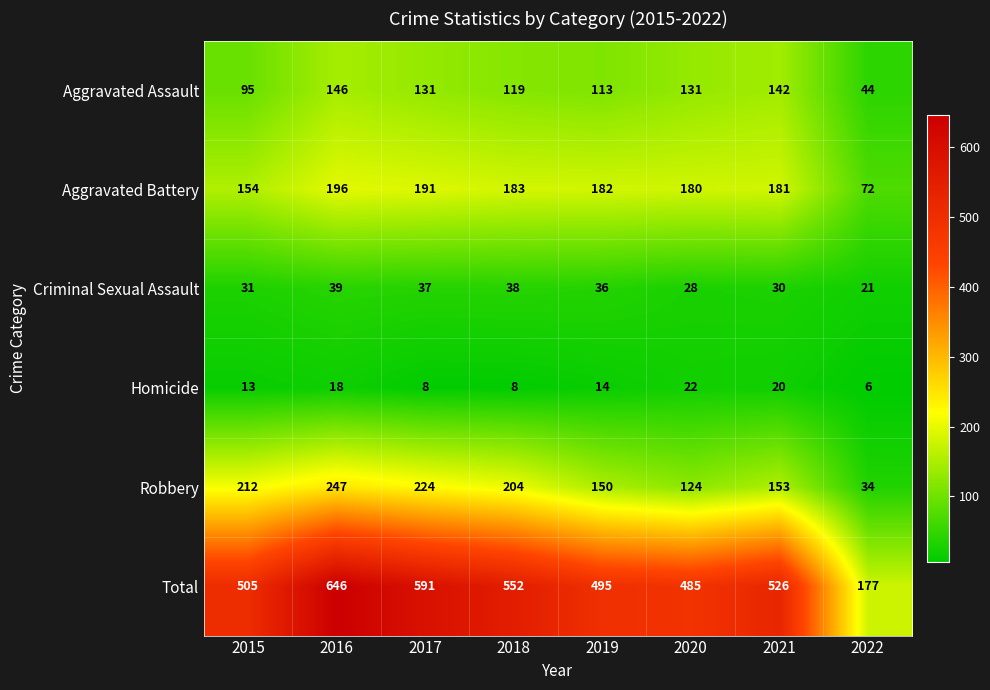

What is the approximate value of Robbery at 2018?

204